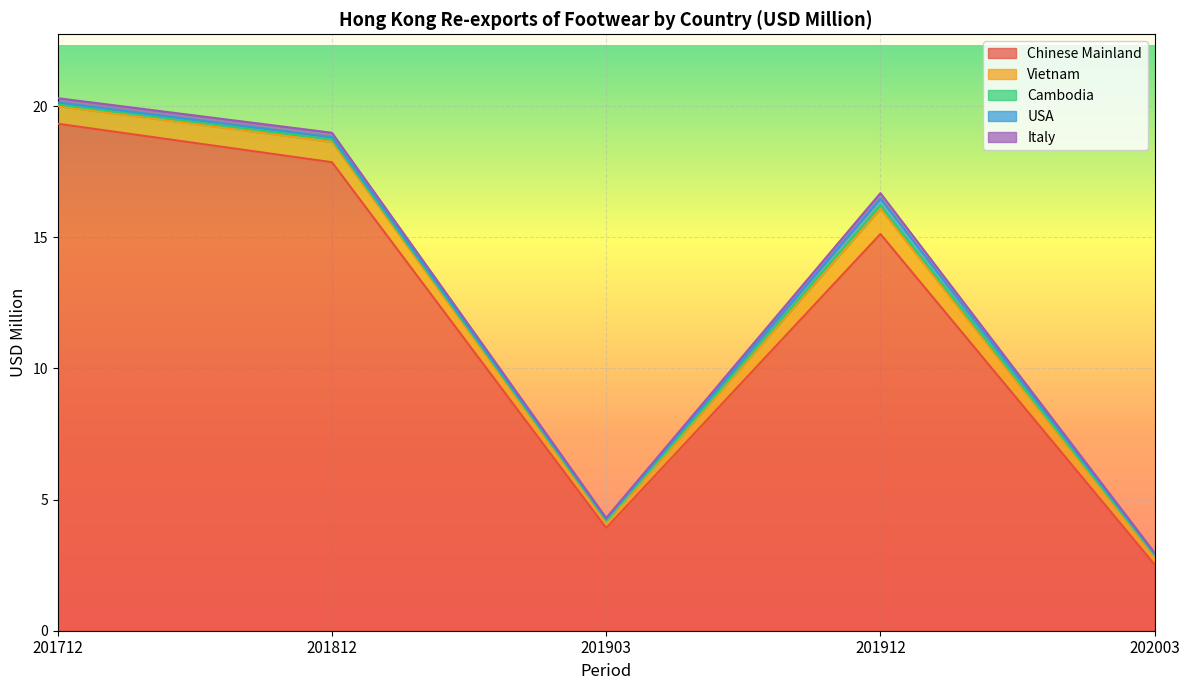

Does the chart display data point markers on the line(s)?

No